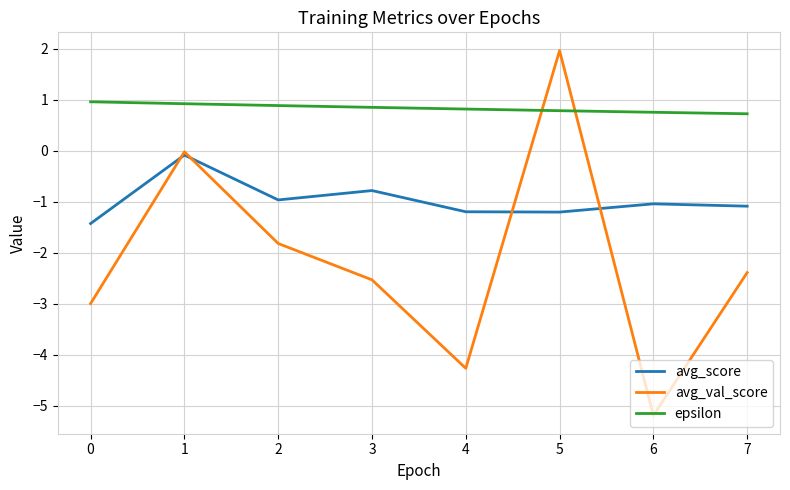

Which series has the largest range (max minus min)?

avg_val_score